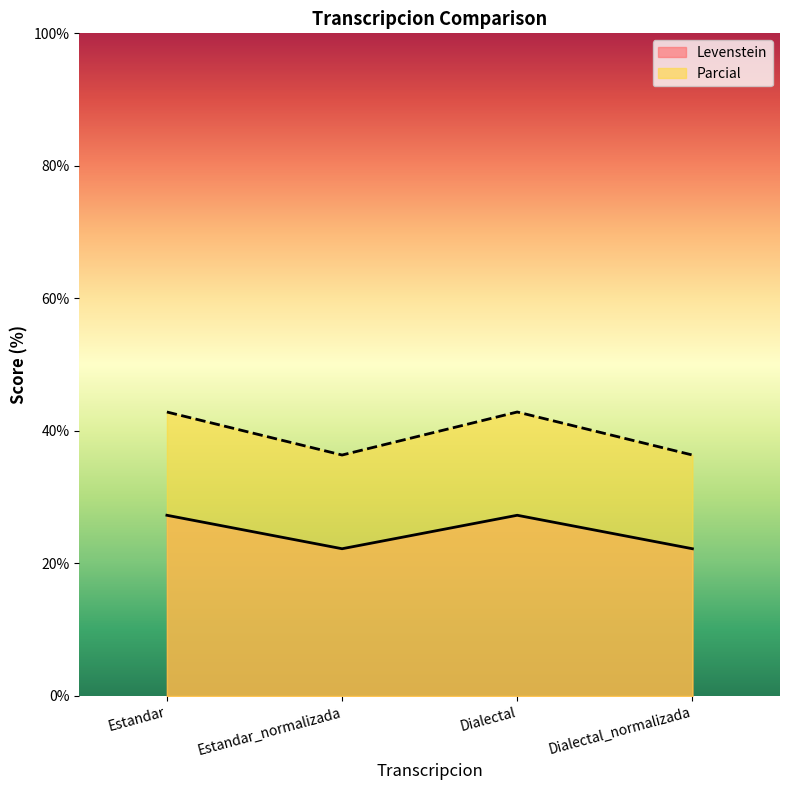

At which category is the sum across all series the highest?

Estandar